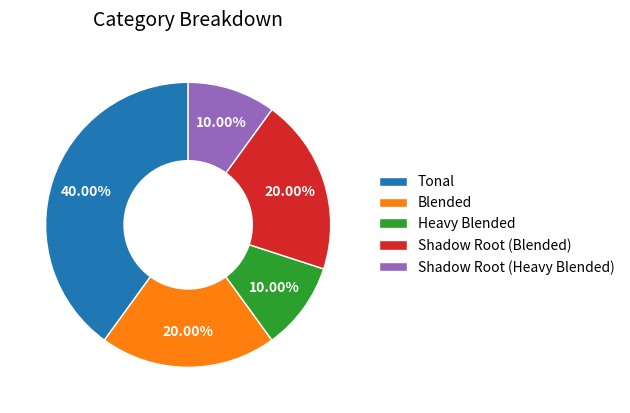

To the nearest percent, what is the difference between the largest and smallest slice percentages?

30%